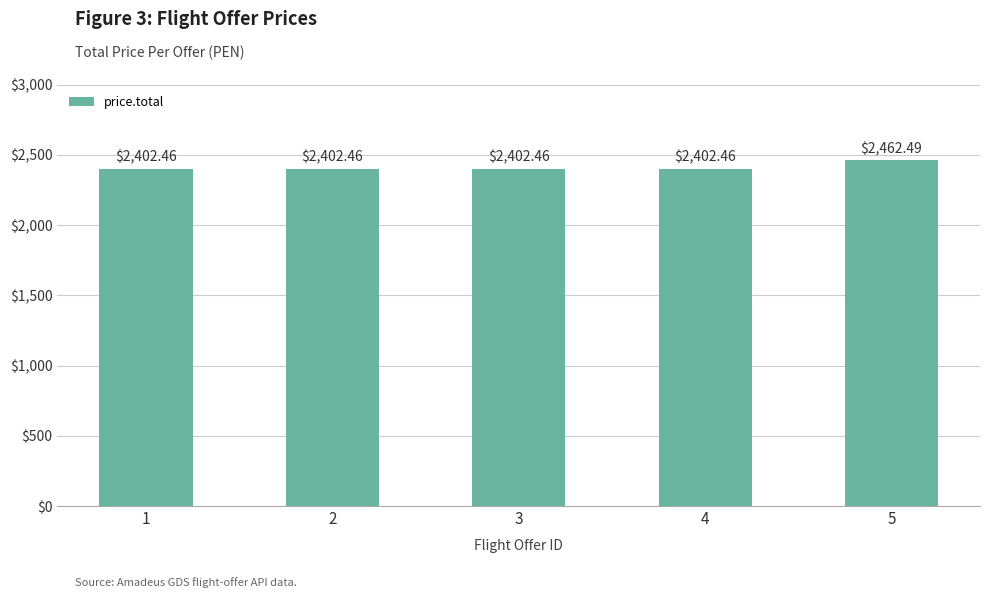

What is the ratio of the value at 5 to the value at 2?

1.0